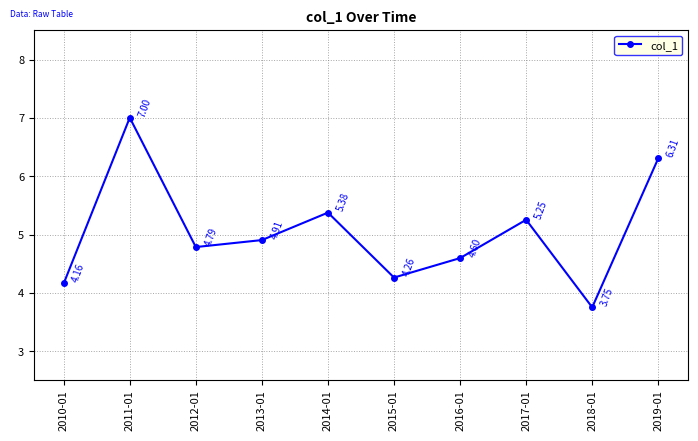

How many lines are shown in the chart?

1